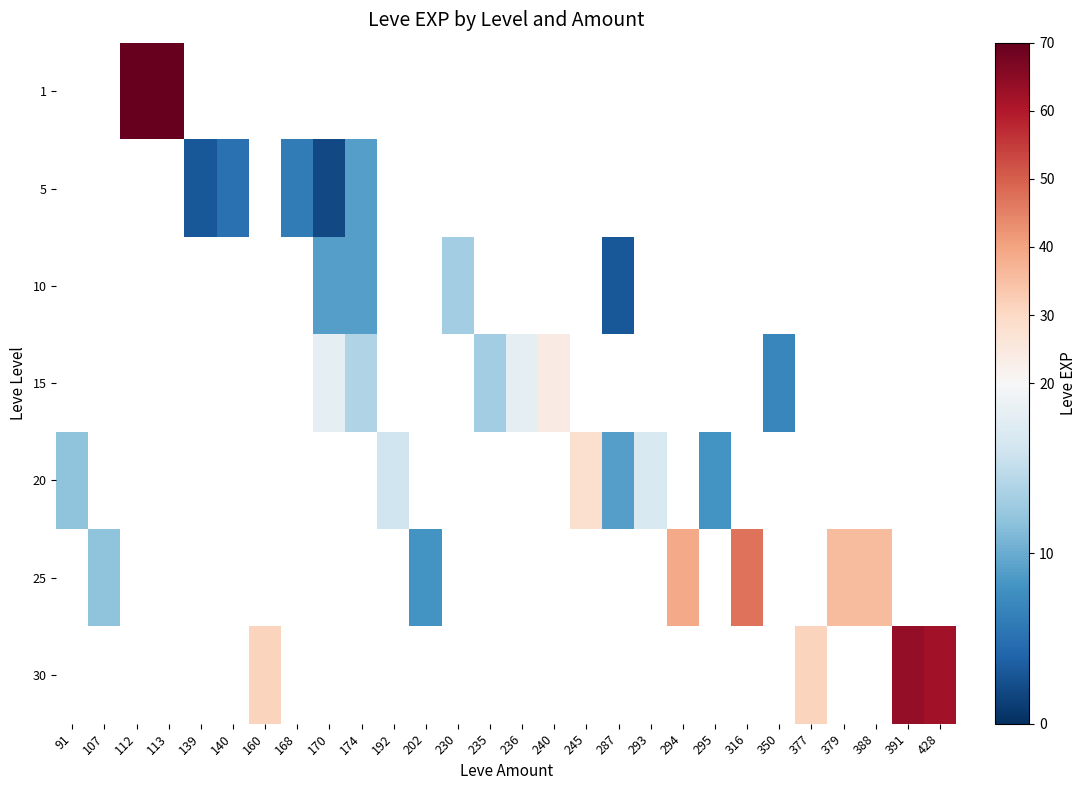

How many distinct data groups are displayed?

7